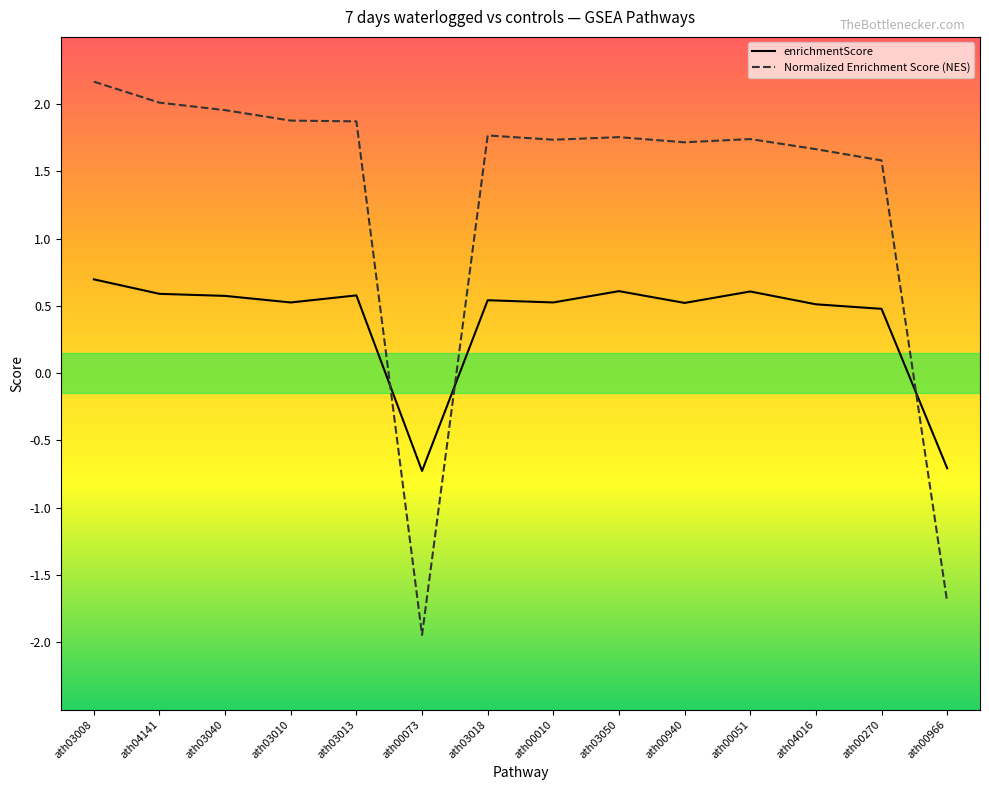

True or false: Normalized Enrichment Score (NES) has a value of 1.0 at ath04141.

False